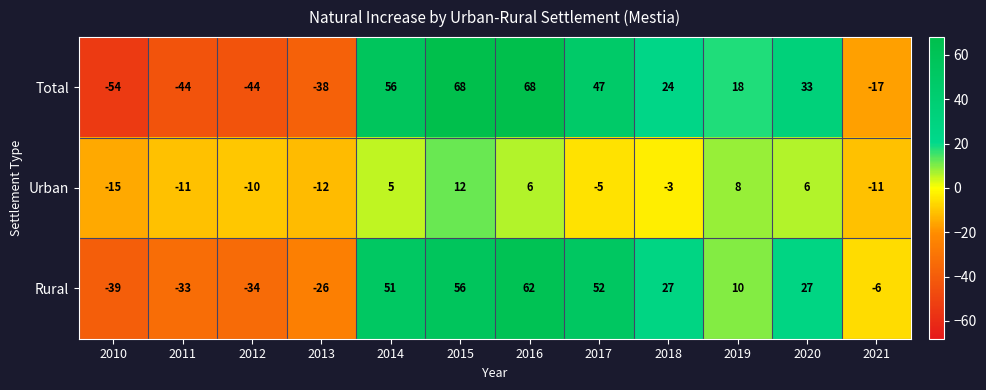

Where is Urban nearest to the value -1?

2018